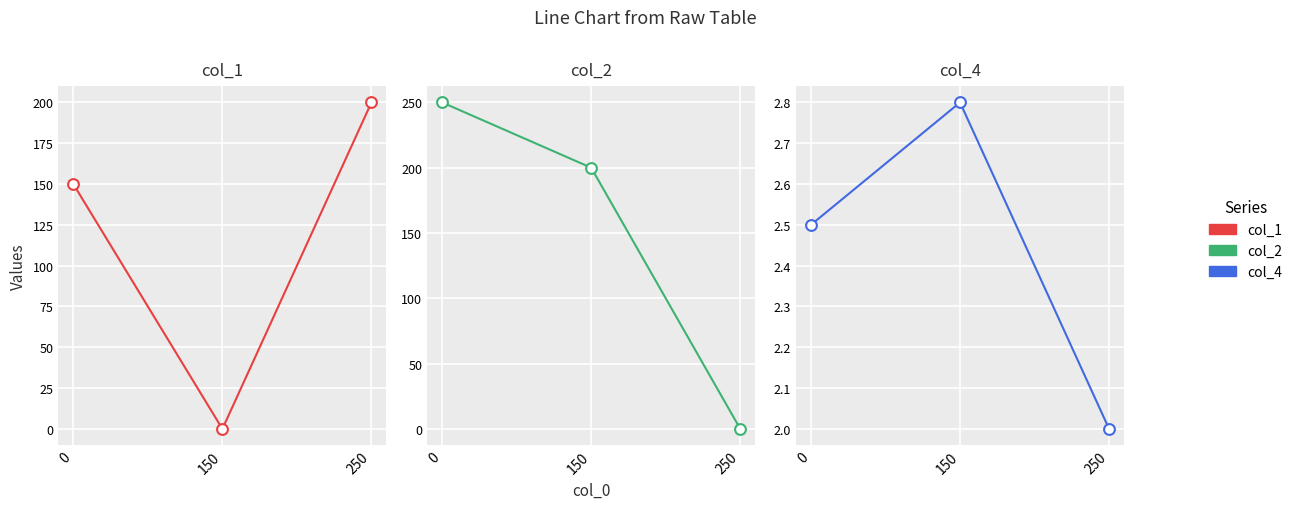

Which series has the largest Y range (max minus min)?

col_2